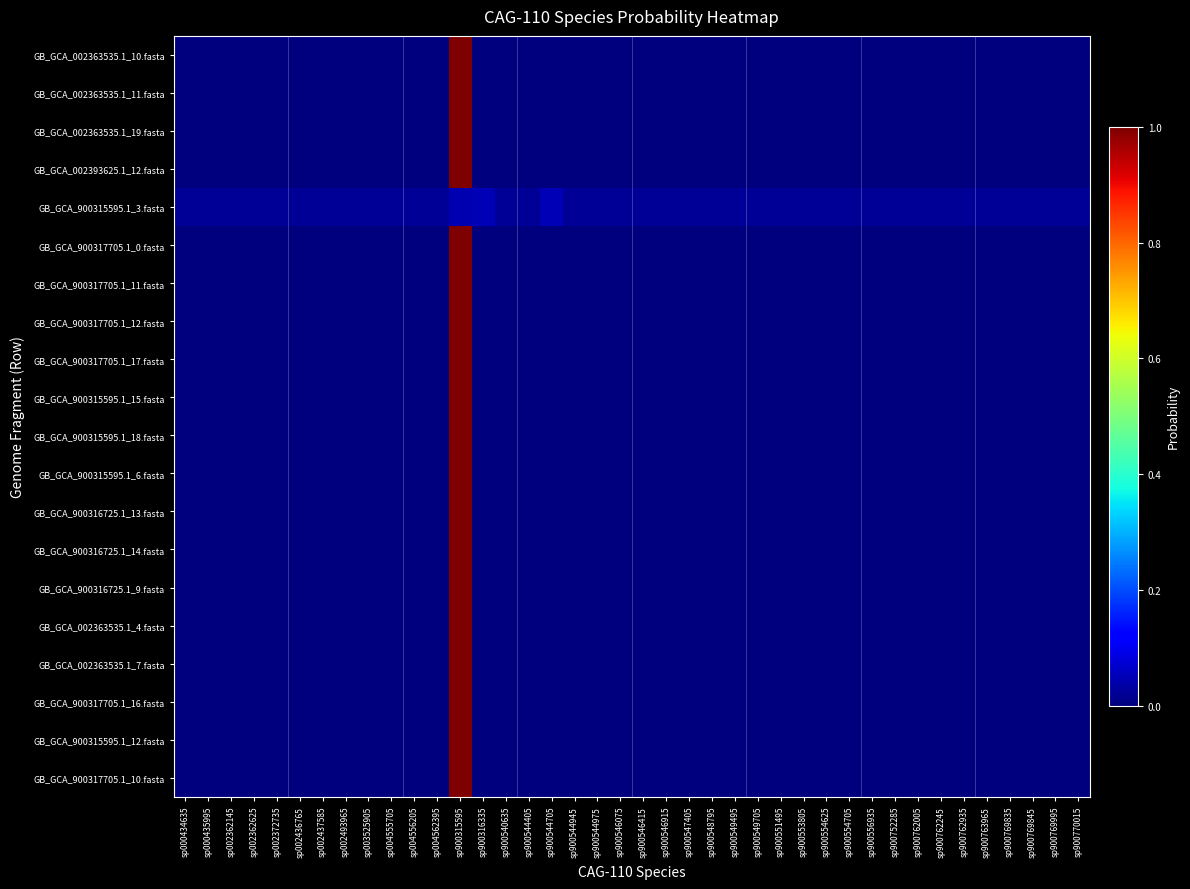

Reading left to right, transcribe all the data shown in this chart.

GB_GCA_002363535.1_10.fasta: sp000434635=0.0	sp000435995=0.0	sp002362145=0.0	sp002362625=0.0	sp002372735=0.0	sp002436765=0.0	sp002437585=0.0	sp002493965=0.0	sp003525905=0.0	sp004555705=0.0	sp004556205=0.0	sp004562395=0.0	sp900315595=1.0	sp900316335=0.0	sp900540635=0.0	sp900544405=0.0	sp900544705=0.0	sp900544945=0.0	sp900544975=0.0	sp900546075=0.0	sp900546415=0.0	sp900546915=0.0	sp900547405=0.0	sp900548795=0.0	sp900549495=0.0	sp900549705=0.0	sp900551495=0.0	sp900553805=0.0	sp900554625=0.0	sp900554705=0.0	sp900556935=0.0	sp900752285=0.0	sp900762005=0.0	sp900762245=0.0	sp900762935=0.0	sp900763965=0.0	sp900769835=0.0	sp900769845=0.0	sp900769995=0.0	sp900770015=0.0
GB_GCA_002363535.1_11.fasta: sp000434635=0.0	sp000435995=0.0	sp002362145=0.0	sp002362625=0.0	sp002372735=0.0	sp002436765=0.0	sp002437585=0.0	sp002493965=0.0	sp003525905=0.0	sp004555705=0.0	sp004556205=0.0	sp004562395=0.0	sp900315595=1.0	sp900316335=0.0	sp900540635=0.0	sp900544405=0.0	sp900544705=0.0	sp900544945=0.0	sp900544975=0.0	sp900546075=0.0	sp900546415=0.0	sp900546915=0.0	sp900547405=0.0	sp900548795=0.0	sp900549495=0.0	sp900549705=0.0	sp900551495=0.0	sp900553805=0.0	sp900554625=0.0	sp900554705=0.0	sp900556935=0.0	sp900752285=0.0	sp900762005=0.0	sp900762245=0.0	sp900762935=0.0	sp900763965=0.0	sp900769835=0.0	sp900769845=0.0	sp900769995=0.0	sp900770015=0.0
GB_GCA_002363535.1_19.fasta: sp000434635=0.0	sp000435995=0.0	sp002362145=0.0	sp002362625=0.0	sp002372735=0.0	sp002436765=0.0	sp002437585=0.0	sp002493965=0.0	sp003525905=0.0	sp004555705=0.0	sp004556205=0.0	sp004562395=0.0	sp900315595=1.0	sp900316335=0.0	sp900540635=0.0	sp900544405=0.0	sp900544705=0.0	sp900544945=0.0	sp900544975=0.0	sp900546075=0.0	sp900546415=0.0	sp900546915=0.0	sp900547405=0.0	sp900548795=0.0	sp900549495=0.0	sp900549705=0.0	sp900551495=0.0	sp900553805=0.0	sp900554625=0.0	sp900554705=0.0	sp900556935=0.0	sp900752285=0.0	sp900762005=0.0	sp900762245=0.0	sp900762935=0.0	sp900763965=0.0	sp900769835=0.0	sp900769845=0.0	sp900769995=0.0	sp900770015=0.0
GB_GCA_002393625.1_12.fasta: sp000434635=0.0	sp000435995=0.0	sp002362145=0.0	sp002362625=0.0	sp002372735=0.0	sp002436765=0.0	sp002437585=0.0	sp002493965=0.0	sp003525905=0.0	sp004555705=0.0	sp004556205=0.0	sp004562395=0.0	sp900315595=1.0	sp900316335=0.0	sp900540635=0.0	sp900544405=0.0	sp900544705=0.0	sp900544945=0.0	sp900544975=0.0	sp900546075=0.0	sp900546415=0.0	sp900546915=0.0	sp900547405=0.0	sp900548795=0.0	sp900549495=0.0	sp900549705=0.0	sp900551495=0.0	sp900553805=0.0	sp900554625=0.0	sp900554705=0.0	sp900556935=0.0	sp900752285=0.0	sp900762005=0.0	sp900762245=0.0	sp900762935=0.0	sp900763965=0.0	sp900769835=0.0	sp900769845=0.0	sp900769995=0.0	sp900770015=0.0
GB_GCA_900315595.1_3.fasta: sp000434635=0.0	sp000435995=0.0	sp002362145=0.0	sp002362625=0.0	sp002372735=0.0	sp002436765=0.0	sp002437585=0.0	sp002493965=0.0	sp003525905=0.0	sp004555705=0.0	sp004556205=0.0	sp004562395=0.0	sp900315595=0.0	sp900316335=0.0	sp900540635=0.0	sp900544405=0.0	sp900544705=0.0	sp900544945=0.0	sp900544975=0.0	sp900546075=0.0	sp900546415=0.0	sp900546915=0.0	sp900547405=0.0	sp900548795=0.0	sp900549495=0.0	sp900549705=0.0	sp900551495=0.0	sp900553805=0.0	sp900554625=0.0	sp900554705=0.0	sp900556935=0.0	sp900752285=0.0	sp900762005=0.0	sp900762245=0.0	sp900762935=0.0	sp900763965=0.0	sp900769835=0.0	sp900769845=0.0	sp900769995=0.0	sp900770015=0.0
GB_GCA_900317705.1_0.fasta: sp000434635=0.0	sp000435995=0.0	sp002362145=0.0	sp002362625=0.0	sp002372735=0.0	sp002436765=0.0	sp002437585=0.0	sp002493965=0.0	sp003525905=0.0	sp004555705=0.0	sp004556205=0.0	sp004562395=0.0	sp900315595=1.0	sp900316335=0.0	sp900540635=0.0	sp900544405=0.0	sp900544705=0.0	sp900544945=0.0	sp900544975=0.0	sp900546075=0.0	sp900546415=0.0	sp900546915=0.0	sp900547405=0.0	sp900548795=0.0	sp900549495=0.0	sp900549705=0.0	sp900551495=0.0	sp900553805=0.0	sp900554625=0.0	sp900554705=0.0	sp900556935=0.0	sp900752285=0.0	sp900762005=0.0	sp900762245=0.0	sp900762935=0.0	sp900763965=0.0	sp900769835=0.0	sp900769845=0.0	sp900769995=0.0	sp900770015=0.0
GB_GCA_900317705.1_11.fasta: sp000434635=0.0	sp000435995=0.0	sp002362145=0.0	sp002362625=0.0	sp002372735=0.0	sp002436765=0.0	sp002437585=0.0	sp002493965=0.0	sp003525905=0.0	sp004555705=0.0	sp004556205=0.0	sp004562395=0.0	sp900315595=1.0	sp900316335=0.0	sp900540635=0.0	sp900544405=0.0	sp900544705=0.0	sp900544945=0.0	sp900544975=0.0	sp900546075=0.0	sp900546415=0.0	sp900546915=0.0	sp900547405=0.0	sp900548795=0.0	sp900549495=0.0	sp900549705=0.0	sp900551495=0.0	sp900553805=0.0	sp900554625=0.0	sp900554705=0.0	sp900556935=0.0	sp900752285=0.0	sp900762005=0.0	sp900762245=0.0	sp900762935=0.0	sp900763965=0.0	sp900769835=0.0	sp900769845=0.0	sp900769995=0.0	sp900770015=0.0
GB_GCA_900317705.1_12.fasta: sp000434635=0.0	sp000435995=0.0	sp002362145=0.0	sp002362625=0.0	sp002372735=0.0	sp002436765=0.0	sp002437585=0.0	sp002493965=0.0	sp003525905=0.0	sp004555705=0.0	sp004556205=0.0	sp004562395=0.0	sp900315595=1.0	sp900316335=0.0	sp900540635=0.0	sp900544405=0.0	sp900544705=0.0	sp900544945=0.0	sp900544975=0.0	sp900546075=0.0	sp900546415=0.0	sp900546915=0.0	sp900547405=0.0	sp900548795=0.0	sp900549495=0.0	sp900549705=0.0	sp900551495=0.0	sp900553805=0.0	sp900554625=0.0	sp900554705=0.0	sp900556935=0.0	sp900752285=0.0	sp900762005=0.0	sp900762245=0.0	sp900762935=0.0	sp900763965=0.0	sp900769835=0.0	sp900769845=0.0	sp900769995=0.0	sp900770015=0.0
GB_GCA_900317705.1_17.fasta: sp000434635=0.0	sp000435995=0.0	sp002362145=0.0	sp002362625=0.0	sp002372735=0.0	sp002436765=0.0	sp002437585=0.0	sp002493965=0.0	sp003525905=0.0	sp004555705=0.0	sp004556205=0.0	sp004562395=0.0	sp900315595=1.0	sp900316335=0.0	sp900540635=0.0	sp900544405=0.0	sp900544705=0.0	sp900544945=0.0	sp900544975=0.0	sp900546075=0.0	sp900546415=0.0	sp900546915=0.0	sp900547405=0.0	sp900548795=0.0	sp900549495=0.0	sp900549705=0.0	sp900551495=0.0	sp900553805=0.0	sp900554625=0.0	sp900554705=0.0	sp900556935=0.0	sp900752285=0.0	sp900762005=0.0	sp900762245=0.0	sp900762935=0.0	sp900763965=0.0	sp900769835=0.0	sp900769845=0.0	sp900769995=0.0	sp900770015=0.0
GB_GCA_900315595.1_15.fasta: sp000434635=0.0	sp000435995=0.0	sp002362145=0.0	sp002362625=0.0	sp002372735=0.0	sp002436765=0.0	sp002437585=0.0	sp002493965=0.0	sp003525905=0.0	sp004555705=0.0	sp004556205=0.0	sp004562395=0.0	sp900315595=1.0	sp900316335=0.0	sp900540635=0.0	sp900544405=0.0	sp900544705=0.0	sp900544945=0.0	sp900544975=0.0	sp900546075=0.0	sp900546415=0.0	sp900546915=0.0	sp900547405=0.0	sp900548795=0.0	sp900549495=0.0	sp900549705=0.0	sp900551495=0.0	sp900553805=0.0	sp900554625=0.0	sp900554705=0.0	sp900556935=0.0	sp900752285=0.0	sp900762005=0.0	sp900762245=0.0	sp900762935=0.0	sp900763965=0.0	sp900769835=0.0	sp900769845=0.0	sp900769995=0.0	sp900770015=0.0
GB_GCA_900315595.1_18.fasta: sp000434635=0.0	sp000435995=0.0	sp002362145=0.0	sp002362625=0.0	sp002372735=0.0	sp002436765=0.0	sp002437585=0.0	sp002493965=0.0	sp003525905=0.0	sp004555705=0.0	sp004556205=0.0	sp004562395=0.0	sp900315595=1.0	sp900316335=0.0	sp900540635=0.0	sp900544405=0.0	sp900544705=0.0	sp900544945=0.0	sp900544975=0.0	sp900546075=0.0	sp900546415=0.0	sp900546915=0.0	sp900547405=0.0	sp900548795=0.0	sp900549495=0.0	sp900549705=0.0	sp900551495=0.0	sp900553805=0.0	sp900554625=0.0	sp900554705=0.0	sp900556935=0.0	sp900752285=0.0	sp900762005=0.0	sp900762245=0.0	sp900762935=0.0	sp900763965=0.0	sp900769835=0.0	sp900769845=0.0	sp900769995=0.0	sp900770015=0.0
GB_GCA_900315595.1_6.fasta: sp000434635=0.0	sp000435995=0.0	sp002362145=0.0	sp002362625=0.0	sp002372735=0.0	sp002436765=0.0	sp002437585=0.0	sp002493965=0.0	sp003525905=0.0	sp004555705=0.0	sp004556205=0.0	sp004562395=0.0	sp900315595=1.0	sp900316335=0.0	sp900540635=0.0	sp900544405=0.0	sp900544705=0.0	sp900544945=0.0	sp900544975=0.0	sp900546075=0.0	sp900546415=0.0	sp900546915=0.0	sp900547405=0.0	sp900548795=0.0	sp900549495=0.0	sp900549705=0.0	sp900551495=0.0	sp900553805=0.0	sp900554625=0.0	sp900554705=0.0	sp900556935=0.0	sp900752285=0.0	sp900762005=0.0	sp900762245=0.0	sp900762935=0.0	sp900763965=0.0	sp900769835=0.0	sp900769845=0.0	sp900769995=0.0	sp900770015=0.0
GB_GCA_900316725.1_13.fasta: sp000434635=0.0	sp000435995=0.0	sp002362145=0.0	sp002362625=0.0	sp002372735=0.0	sp002436765=0.0	sp002437585=0.0	sp002493965=0.0	sp003525905=0.0	sp004555705=0.0	sp004556205=0.0	sp004562395=0.0	sp900315595=1.0	sp900316335=0.0	sp900540635=0.0	sp900544405=0.0	sp900544705=0.0	sp900544945=0.0	sp900544975=0.0	sp900546075=0.0	sp900546415=0.0	sp900546915=0.0	sp900547405=0.0	sp900548795=0.0	sp900549495=0.0	sp900549705=0.0	sp900551495=0.0	sp900553805=0.0	sp900554625=0.0	sp900554705=0.0	sp900556935=0.0	sp900752285=0.0	sp900762005=0.0	sp900762245=0.0	sp900762935=0.0	sp900763965=0.0	sp900769835=0.0	sp900769845=0.0	sp900769995=0.0	sp900770015=0.0
GB_GCA_900316725.1_14.fasta: sp000434635=0.0	sp000435995=0.0	sp002362145=0.0	sp002362625=0.0	sp002372735=0.0	sp002436765=0.0	sp002437585=0.0	sp002493965=0.0	sp003525905=0.0	sp004555705=0.0	sp004556205=0.0	sp004562395=0.0	sp900315595=1.0	sp900316335=0.0	sp900540635=0.0	sp900544405=0.0	sp900544705=0.0	sp900544945=0.0	sp900544975=0.0	sp900546075=0.0	sp900546415=0.0	sp900546915=0.0	sp900547405=0.0	sp900548795=0.0	sp900549495=0.0	sp900549705=0.0	sp900551495=0.0	sp900553805=0.0	sp900554625=0.0	sp900554705=0.0	sp900556935=0.0	sp900752285=0.0	sp900762005=0.0	sp900762245=0.0	sp900762935=0.0	sp900763965=0.0	sp900769835=0.0	sp900769845=0.0	sp900769995=0.0	sp900770015=0.0
GB_GCA_900316725.1_9.fasta: sp000434635=0.0	sp000435995=0.0	sp002362145=0.0	sp002362625=0.0	sp002372735=0.0	sp002436765=0.0	sp002437585=0.0	sp002493965=0.0	sp003525905=0.0	sp004555705=0.0	sp004556205=0.0	sp004562395=0.0	sp900315595=1.0	sp900316335=0.0	sp900540635=0.0	sp900544405=0.0	sp900544705=0.0	sp900544945=0.0	sp900544975=0.0	sp900546075=0.0	sp900546415=0.0	sp900546915=0.0	sp900547405=0.0	sp900548795=0.0	sp900549495=0.0	sp900549705=0.0	sp900551495=0.0	sp900553805=0.0	sp900554625=0.0	sp900554705=0.0	sp900556935=0.0	sp900752285=0.0	sp900762005=0.0	sp900762245=0.0	sp900762935=0.0	sp900763965=0.0	sp900769835=0.0	sp900769845=0.0	sp900769995=0.0	sp900770015=0.0
GB_GCA_002363535.1_4.fasta: sp000434635=0.0	sp000435995=0.0	sp002362145=0.0	sp002362625=0.0	sp002372735=0.0	sp002436765=0.0	sp002437585=0.0	sp002493965=0.0	sp003525905=0.0	sp004555705=0.0	sp004556205=0.0	sp004562395=0.0	sp900315595=1.0	sp900316335=0.0	sp900540635=0.0	sp900544405=0.0	sp900544705=0.0	sp900544945=0.0	sp900544975=0.0	sp900546075=0.0	sp900546415=0.0	sp900546915=0.0	sp900547405=0.0	sp900548795=0.0	sp900549495=0.0	sp900549705=0.0	sp900551495=0.0	sp900553805=0.0	sp900554625=0.0	sp900554705=0.0	sp900556935=0.0	sp900752285=0.0	sp900762005=0.0	sp900762245=0.0	sp900762935=0.0	sp900763965=0.0	sp900769835=0.0	sp900769845=0.0	sp900769995=0.0	sp900770015=0.0
GB_GCA_002363535.1_7.fasta: sp000434635=0.0	sp000435995=0.0	sp002362145=0.0	sp002362625=0.0	sp002372735=0.0	sp002436765=0.0	sp002437585=0.0	sp002493965=0.0	sp003525905=0.0	sp004555705=0.0	sp004556205=0.0	sp004562395=0.0	sp900315595=1.0	sp900316335=0.0	sp900540635=0.0	sp900544405=0.0	sp900544705=0.0	sp900544945=0.0	sp900544975=0.0	sp900546075=0.0	sp900546415=0.0	sp900546915=0.0	sp900547405=0.0	sp900548795=0.0	sp900549495=0.0	sp900549705=0.0	sp900551495=0.0	sp900553805=0.0	sp900554625=0.0	sp900554705=0.0	sp900556935=0.0	sp900752285=0.0	sp900762005=0.0	sp900762245=0.0	sp900762935=0.0	sp900763965=0.0	sp900769835=0.0	sp900769845=0.0	sp900769995=0.0	sp900770015=0.0
GB_GCA_900317705.1_16.fasta: sp000434635=0.0	sp000435995=0.0	sp002362145=0.0	sp002362625=0.0	sp002372735=0.0	sp002436765=0.0	sp002437585=0.0	sp002493965=0.0	sp003525905=0.0	sp004555705=0.0	sp004556205=0.0	sp004562395=0.0	sp900315595=1.0	sp900316335=0.0	sp900540635=0.0	sp900544405=0.0	sp900544705=0.0	sp900544945=0.0	sp900544975=0.0	sp900546075=0.0	sp900546415=0.0	sp900546915=0.0	sp900547405=0.0	sp900548795=0.0	sp900549495=0.0	sp900549705=0.0	sp900551495=0.0	sp900553805=0.0	sp900554625=0.0	sp900554705=0.0	sp900556935=0.0	sp900752285=0.0	sp900762005=0.0	sp900762245=0.0	sp900762935=0.0	sp900763965=0.0	sp900769835=0.0	sp900769845=0.0	sp900769995=0.0	sp900770015=0.0
GB_GCA_900315595.1_12.fasta: sp000434635=0.0	sp000435995=0.0	sp002362145=0.0	sp002362625=0.0	sp002372735=0.0	sp002436765=0.0	sp002437585=0.0	sp002493965=0.0	sp003525905=0.0	sp004555705=0.0	sp004556205=0.0	sp004562395=0.0	sp900315595=1.0	sp900316335=0.0	sp900540635=0.0	sp900544405=0.0	sp900544705=0.0	sp900544945=0.0	sp900544975=0.0	sp900546075=0.0	sp900546415=0.0	sp900546915=0.0	sp900547405=0.0	sp900548795=0.0	sp900549495=0.0	sp900549705=0.0	sp900551495=0.0	sp900553805=0.0	sp900554625=0.0	sp900554705=0.0	sp900556935=0.0	sp900752285=0.0	sp900762005=0.0	sp900762245=0.0	sp900762935=0.0	sp900763965=0.0	sp900769835=0.0	sp900769845=0.0	sp900769995=0.0	sp900770015=0.0
GB_GCA_900317705.1_10.fasta: sp000434635=0.0	sp000435995=0.0	sp002362145=0.0	sp002362625=0.0	sp002372735=0.0	sp002436765=0.0	sp002437585=0.0	sp002493965=0.0	sp003525905=0.0	sp004555705=0.0	sp004556205=0.0	sp004562395=0.0	sp900315595=1.0	sp900316335=0.0	sp900540635=0.0	sp900544405=0.0	sp900544705=0.0	sp900544945=0.0	sp900544975=0.0	sp900546075=0.0	sp900546415=0.0	sp900546915=0.0	sp900547405=0.0	sp900548795=0.0	sp900549495=0.0	sp900549705=0.0	sp900551495=0.0	sp900553805=0.0	sp900554625=0.0	sp900554705=0.0	sp900556935=0.0	sp900752285=0.0	sp900762005=0.0	sp900762245=0.0	sp900762935=0.0	sp900763965=0.0	sp900769835=0.0	sp900769845=0.0	sp900769995=0.0	sp900770015=0.0